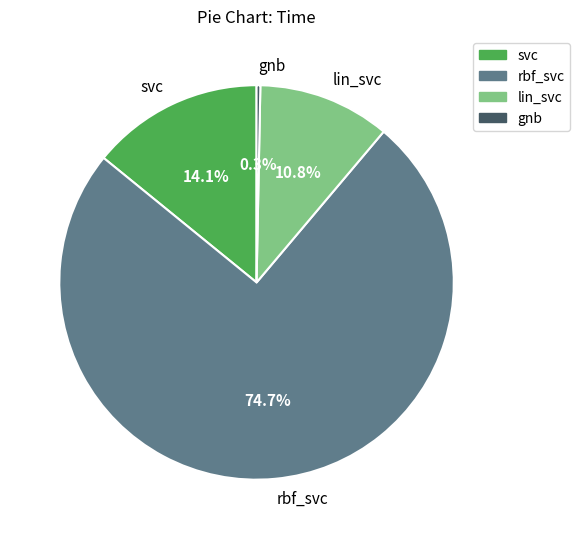

Rank the categories by value from highest to lowest.

rbf_svc, svc, lin_svc, gnb